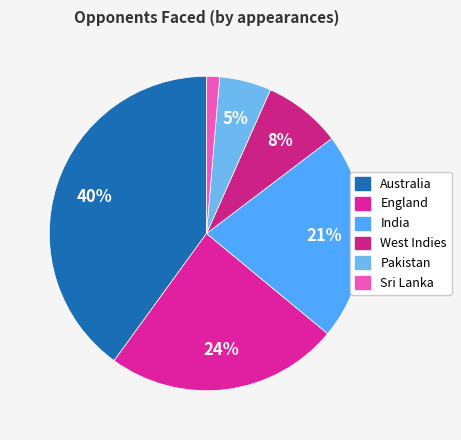

Which category has the biggest portion of the pie?

Australia